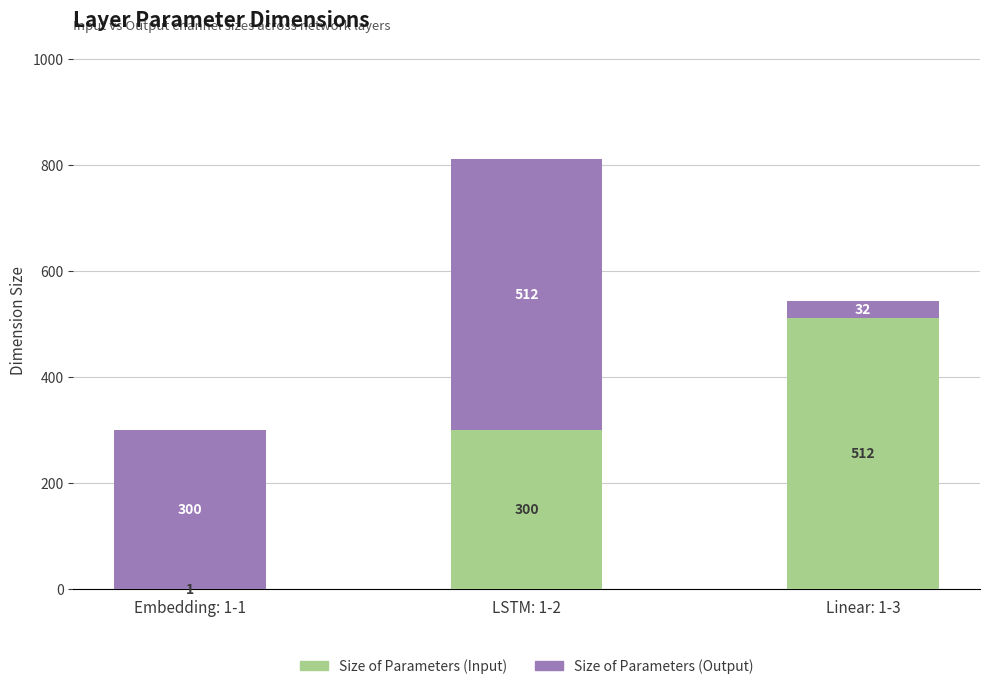

What is the total value across all series at LSTM: 1-2?

812